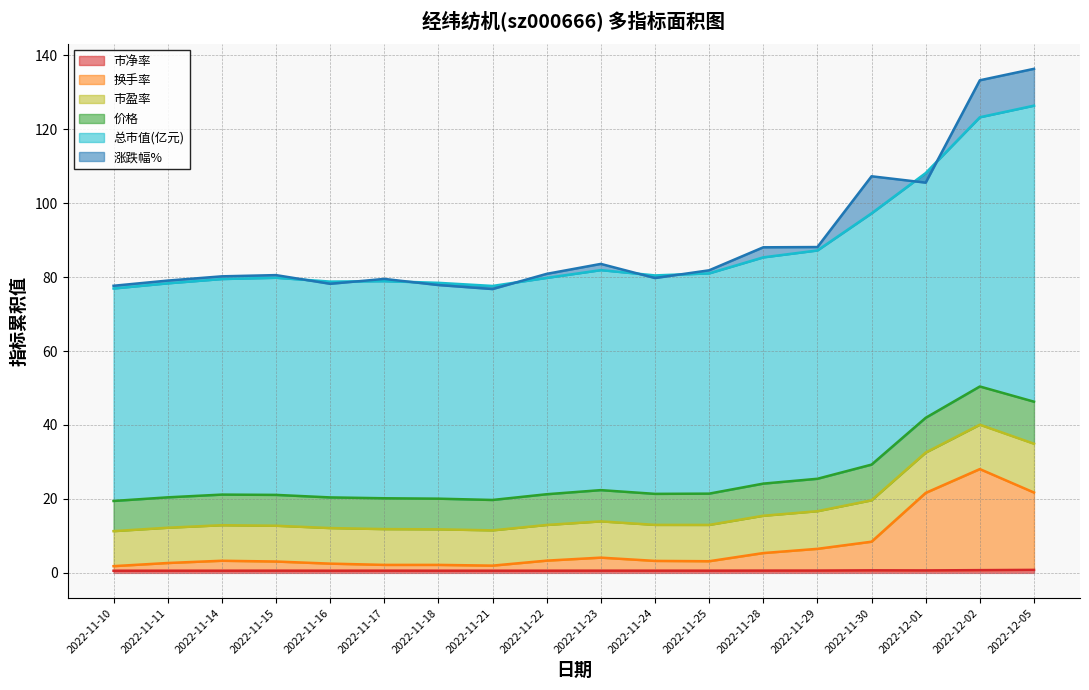

Which series has the widest spread of values?

市盈率